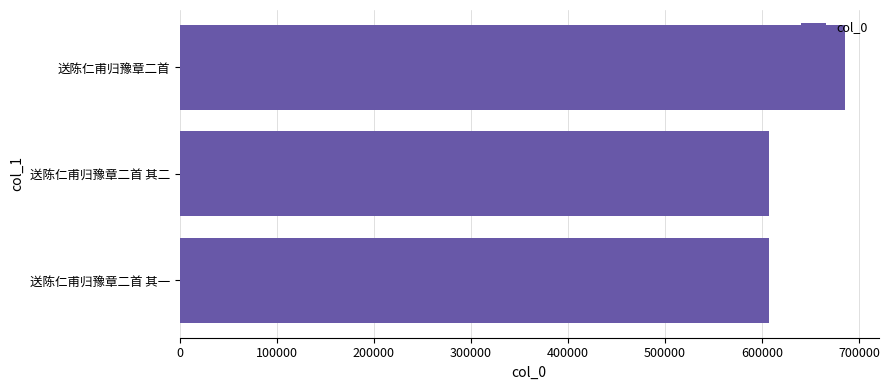

What is the change in value from 送陈仁甫归豫章二首 其一 to 送陈仁甫归豫章二首?

+79252